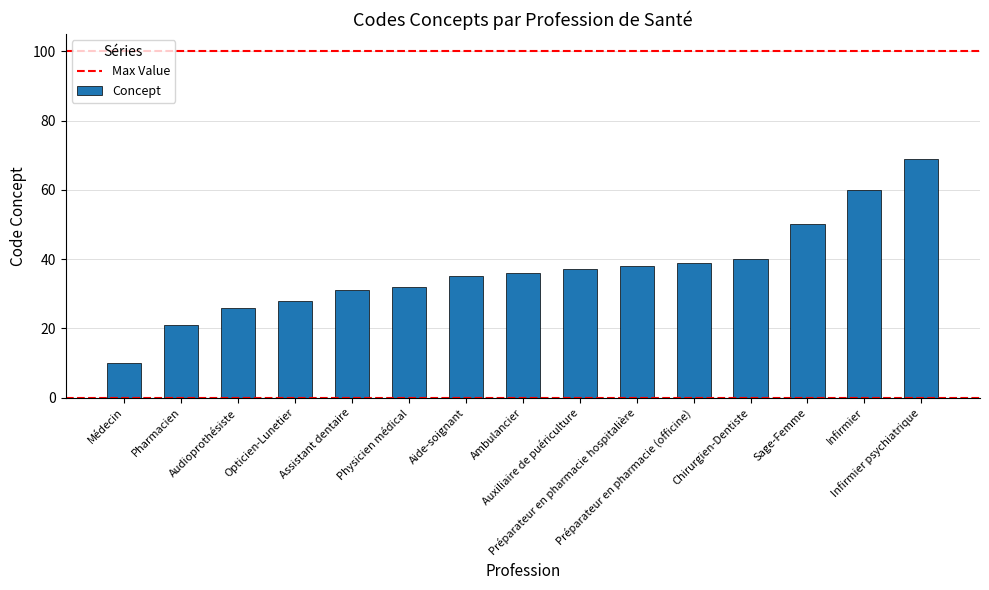

True or false: the data shows 26 at Audioprothésiste.

True